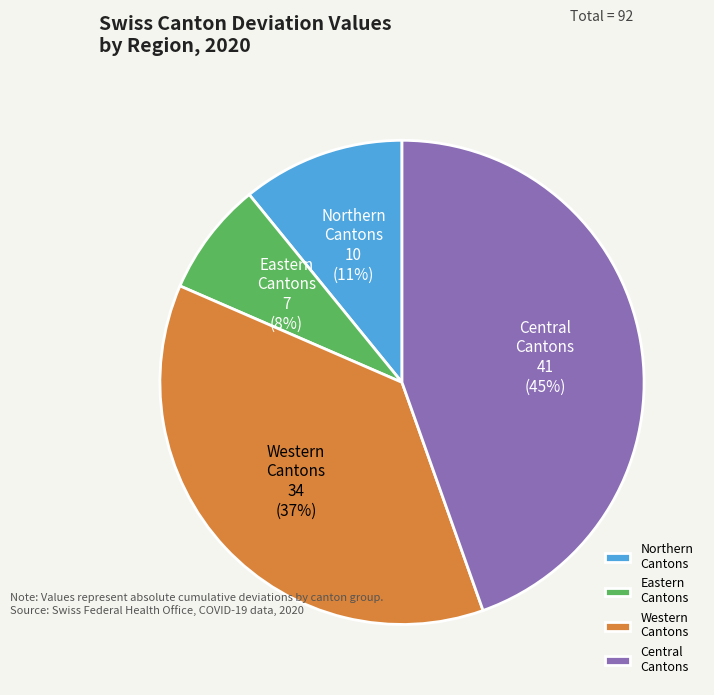

What is the smallest slice in the pie chart?

Eastern Cantons